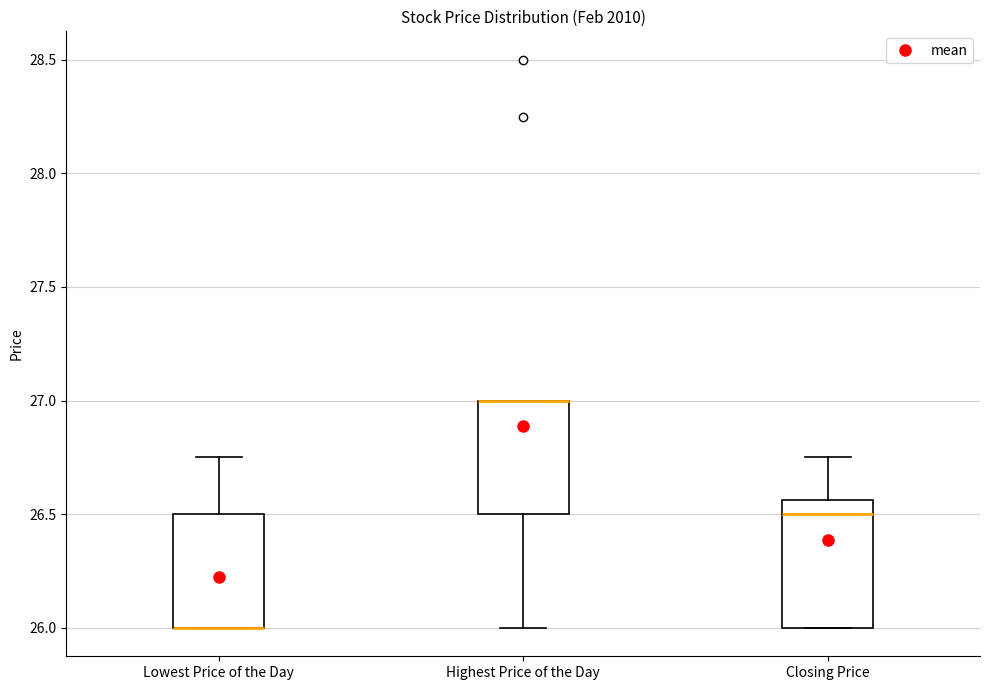

Reading left to right, read every box against the y-axis: the position of its median line, the range the box covers, and the ends of its whiskers. The values are not printed on the chart, so give them approximately, as read against the axis.

Lowest Price of the Day: median 26.00 (drawn on the box's lower edge), box 26.00 to 26.50, whiskers 26.00 to 26.75
Highest Price of the Day: median 27.00 (drawn on the box's upper edge), box 26.50 to 27.00, whiskers 26.00 to 27.00
Closing Price: median 26.50, box 26.00 to 26.55, whiskers 26.00 to 26.75